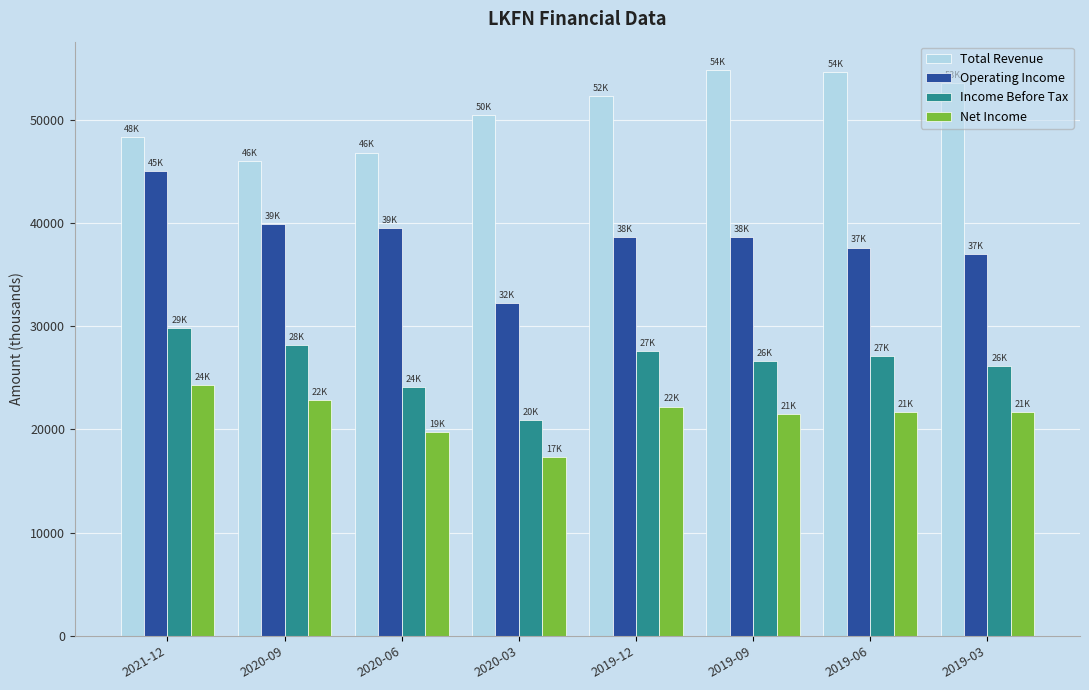

How many data points in Net Income are less than 21700?

3